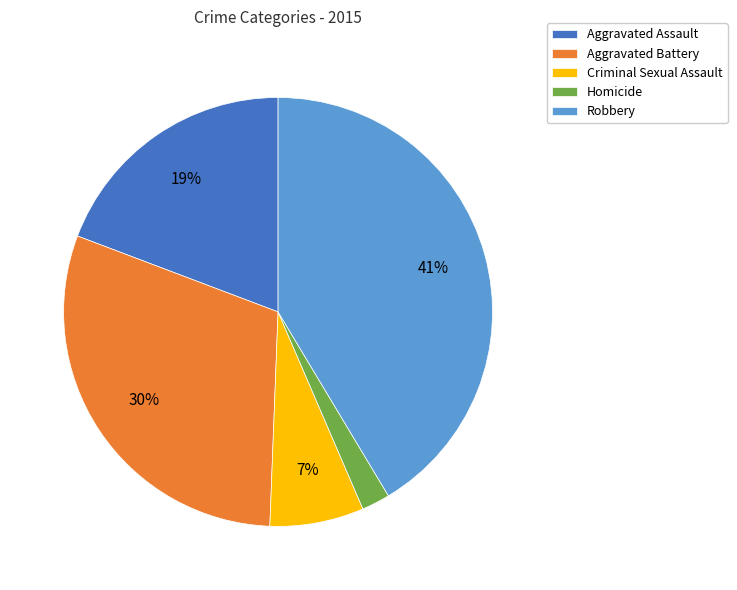

Which category has the smallest portion of the pie?

Homicide